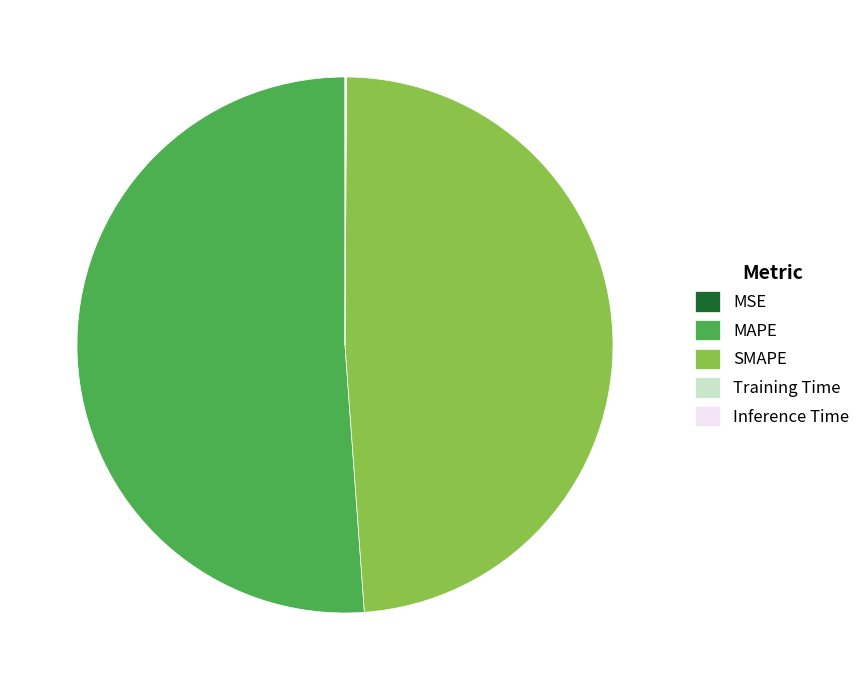

True or false: MAPE accounts for 58% of the total.

False